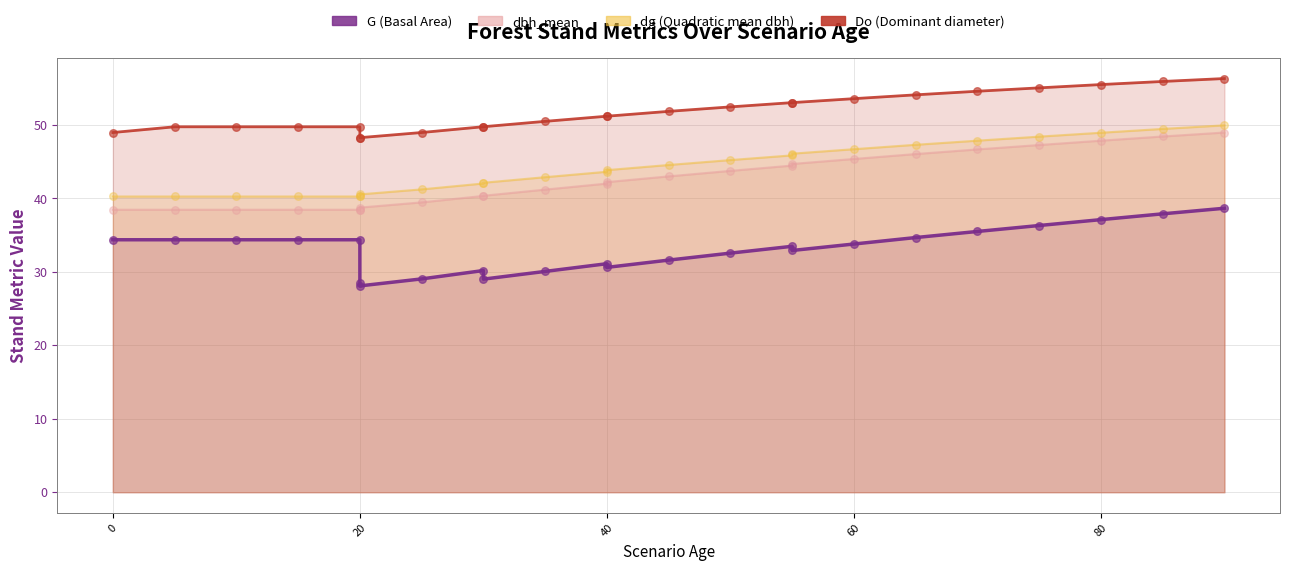

Is the value of Do at 40 greater than the value of dg at 16?

Yes